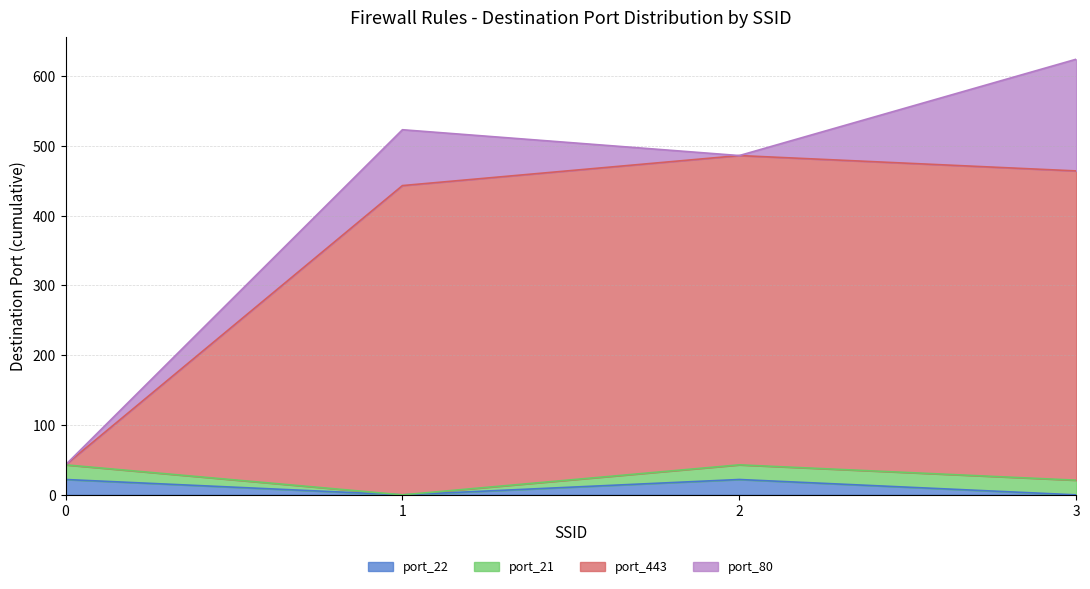

At which label does port_443 first exceed 464?

2